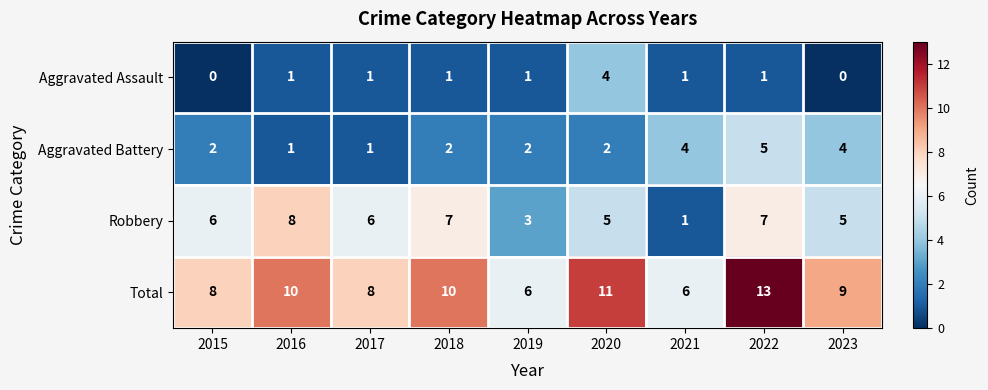

How many values in the Robbery series are below 6?

4